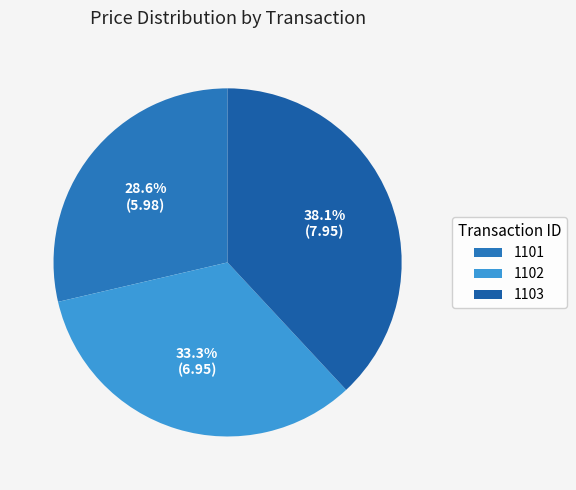

Which slice is the largest?

1103